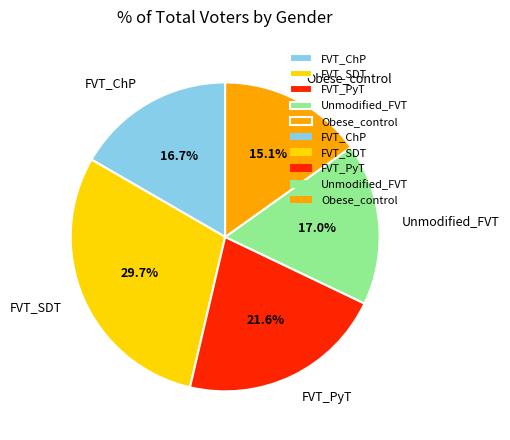

Is it true that Obese_control is 15% of the pie?

True